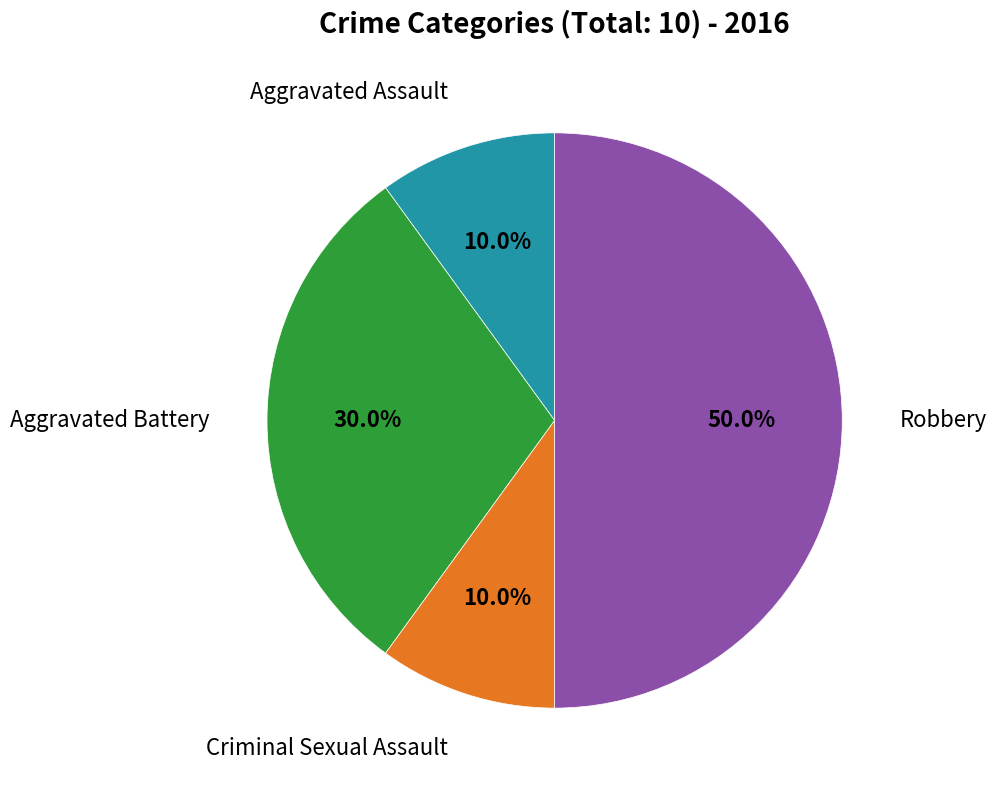

Approximately how many times larger is the value at Criminal Sexual Assault compared to Aggravated Assault?

1.0